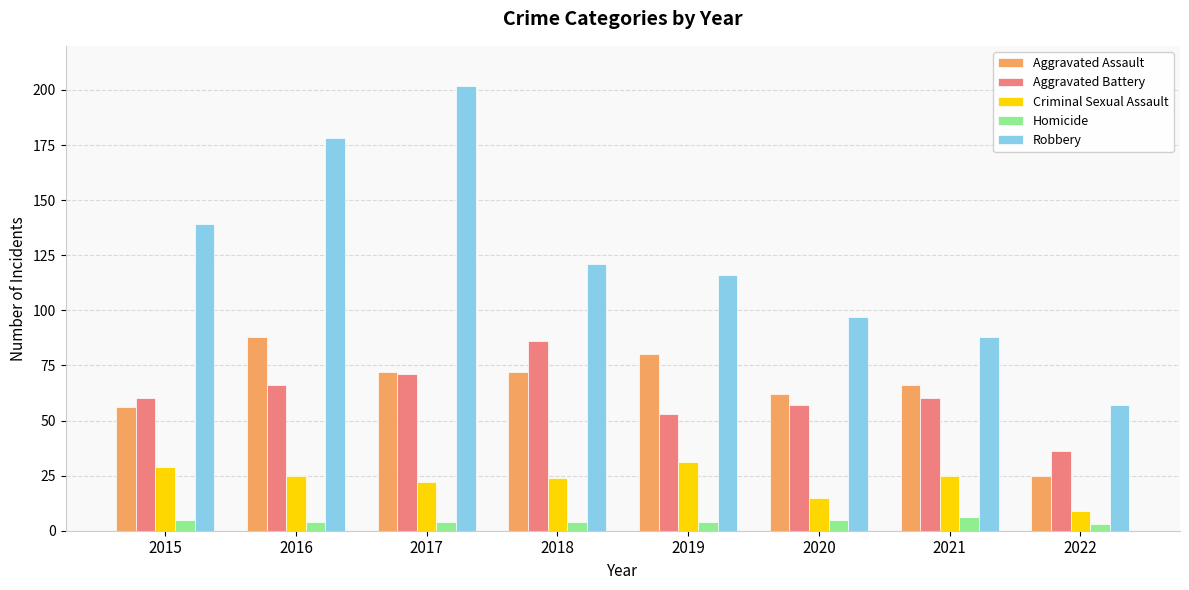

Reading left to right, extract all data points from this chart.

Aggravated Assault: 2015=56	2016=88	2017=72	2018=72	2019=80	2020=62	2021=66	2022=25
Aggravated Battery: 2015=60	2016=66	2017=71	2018=86	2019=53	2020=57	2021=60	2022=36
Criminal Sexual Assault: 2015=29	2016=25	2017=22	2018=24	2019=31	2020=15	2021=25	2022=9
Homicide: 2015=5	2016=4	2017=4	2018=4	2019=4	2020=5	2021=6	2022=3
Robbery: 2015=139	2016=178	2017=202	2018=121	2019=116	2020=97	2021=88	2022=57